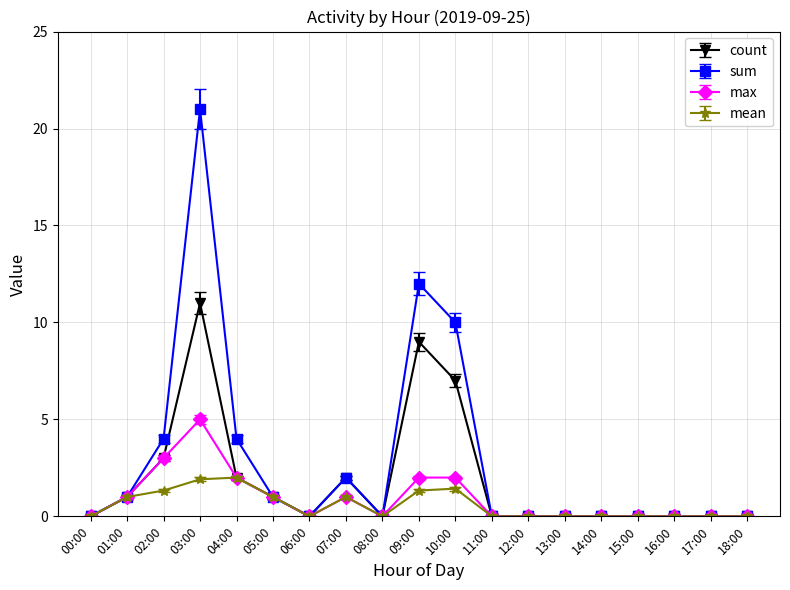

At which category is the sum across all series the highest?

03:00